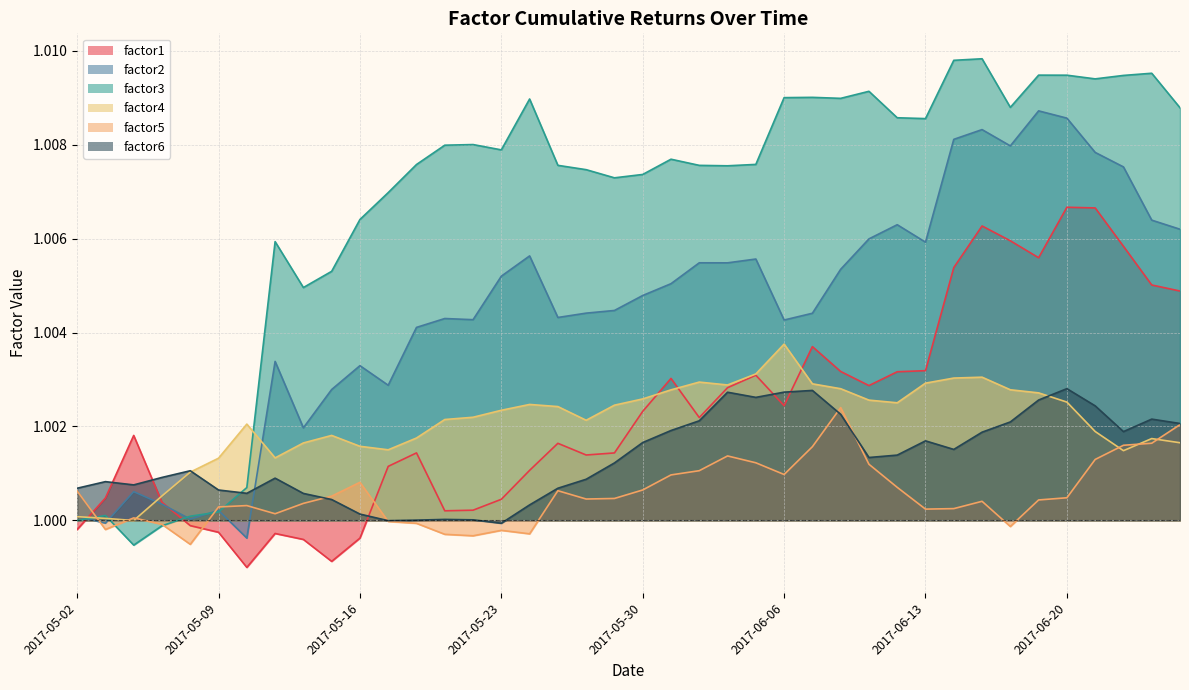

At which category does factor5 reach its first local valley?

2017-05-03